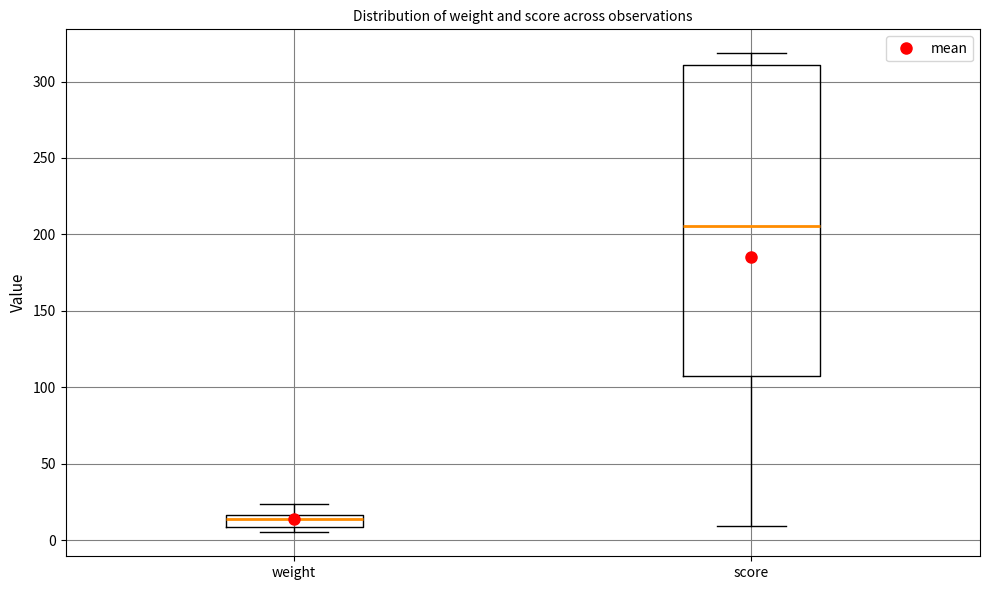

Where is the lower edge of the box for weight on the y-axis? The values are not printed on the chart, so give them approximately, as read against the axis.

10